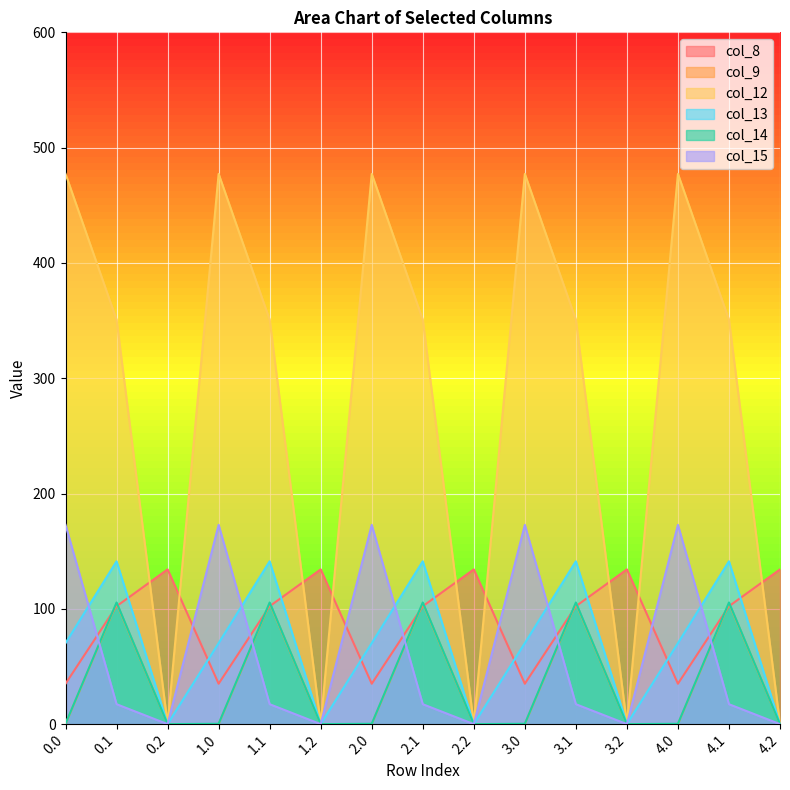

Which series has the largest total across all categories?

col_12